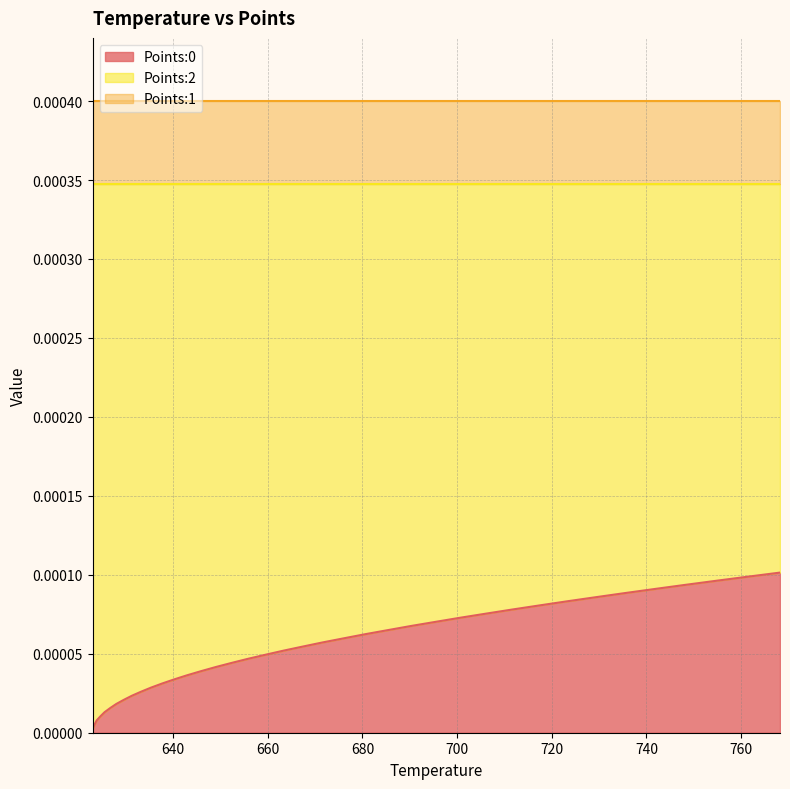

Does the chart have visible grid lines?

Yes